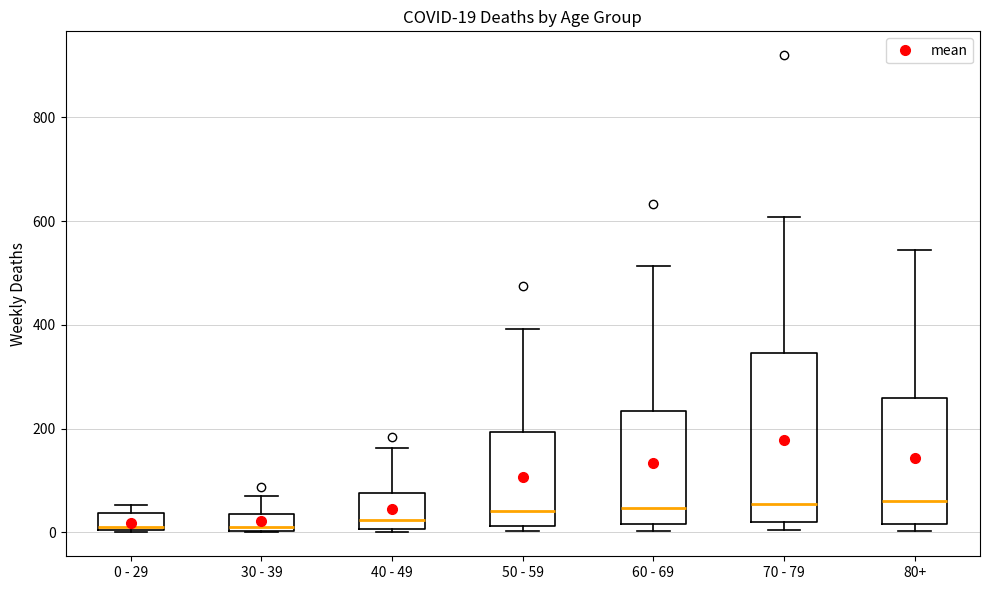

Which box is the tallest, from its lower edge to its upper edge?

70 - 79